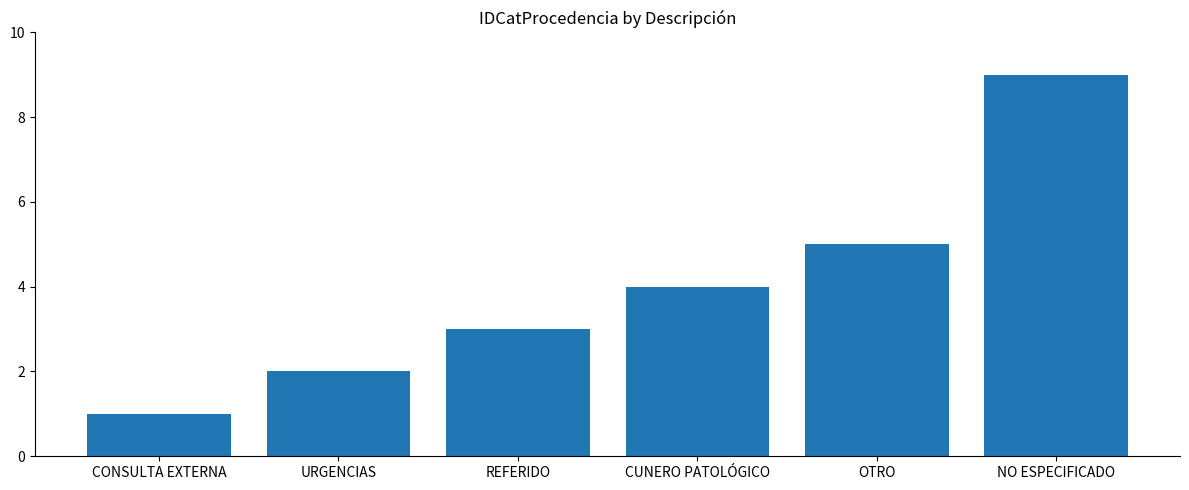

What value does the data have at NO ESPECIFICADO?

9